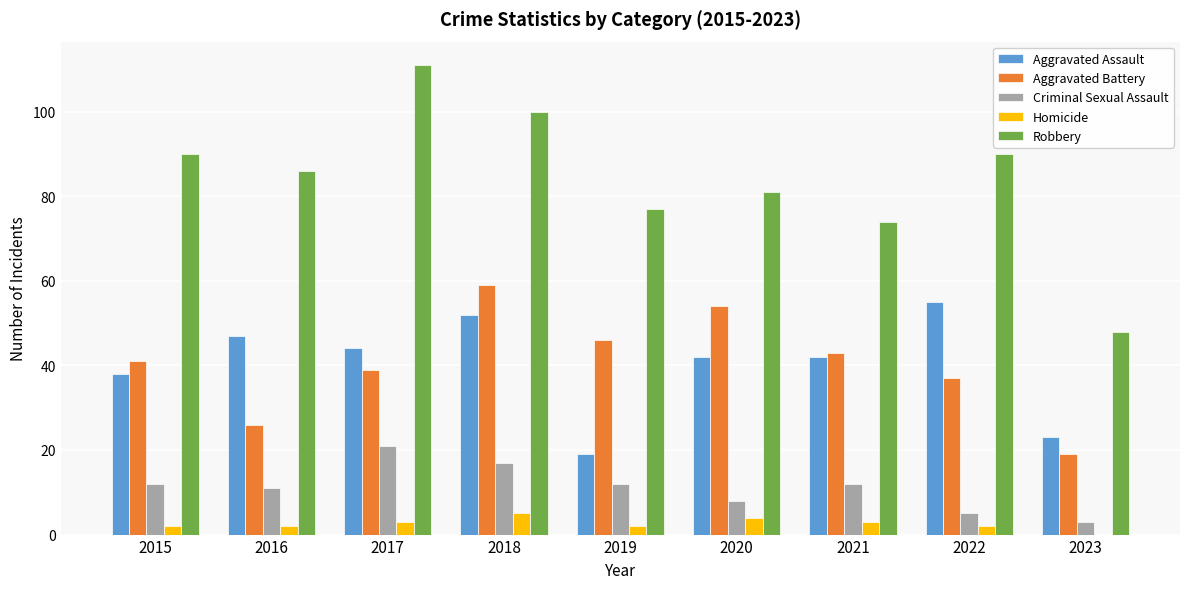

Read the Criminal Sexual Assault value at 2018.

17